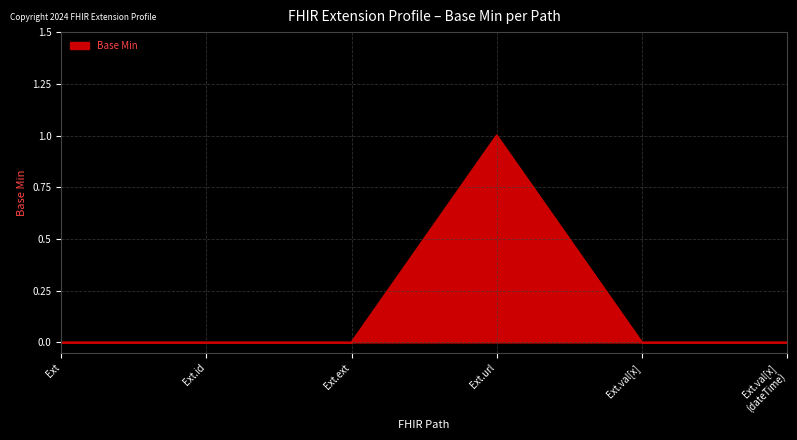

What is the maximum value shown in the chart?

1